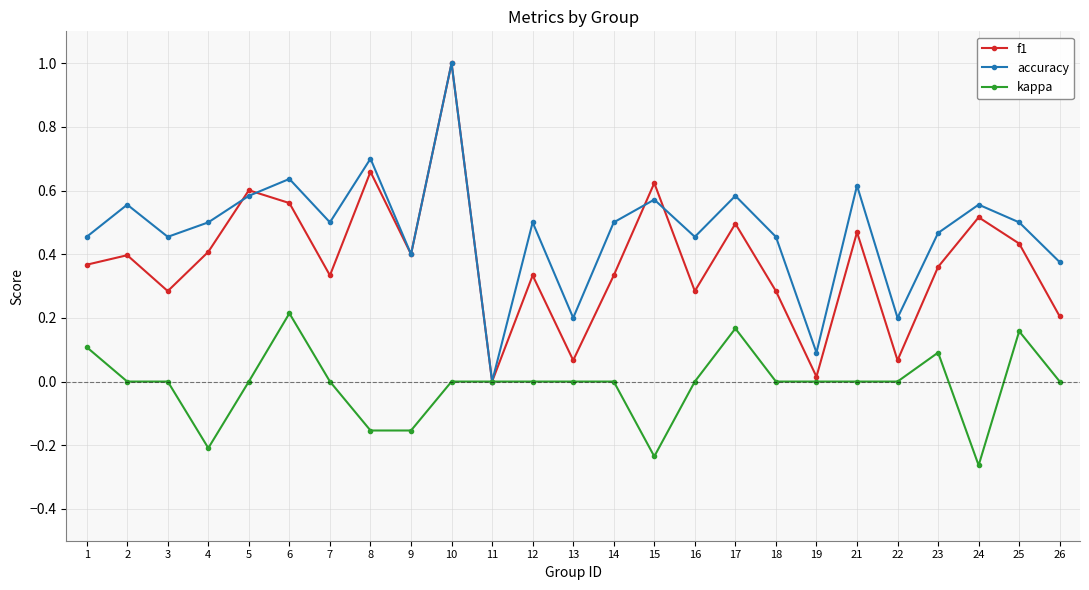

List the series in order of their overall mean, lowest first.

kappa, f1, accuracy